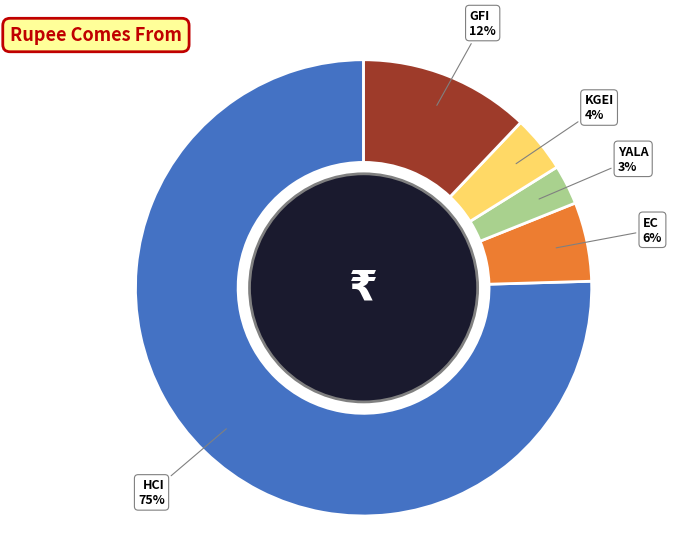

How many segments does this pie chart have?

5